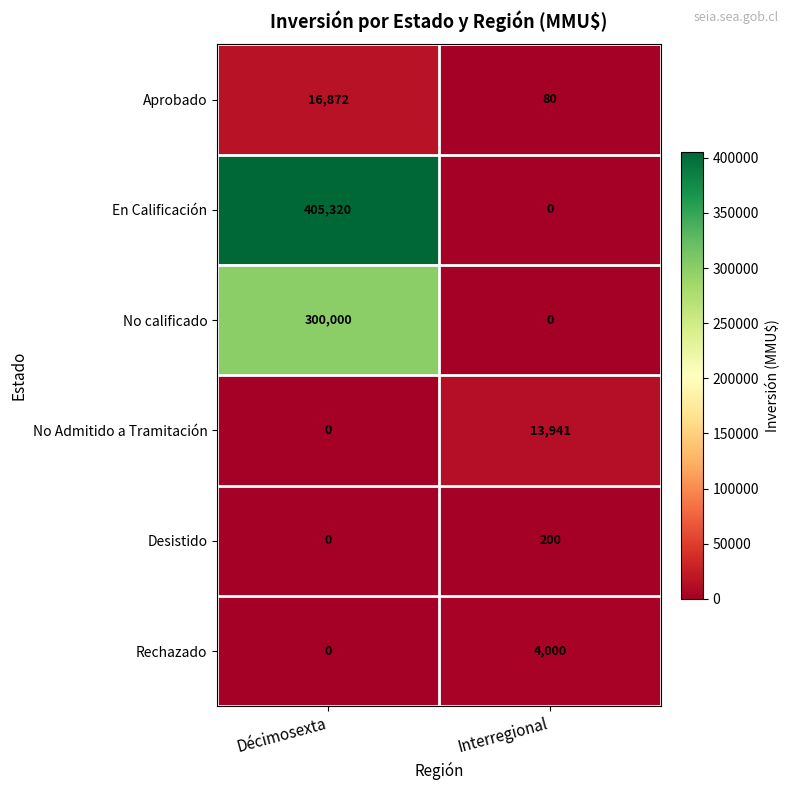

Which series has the widest spread of values?

En Calificación